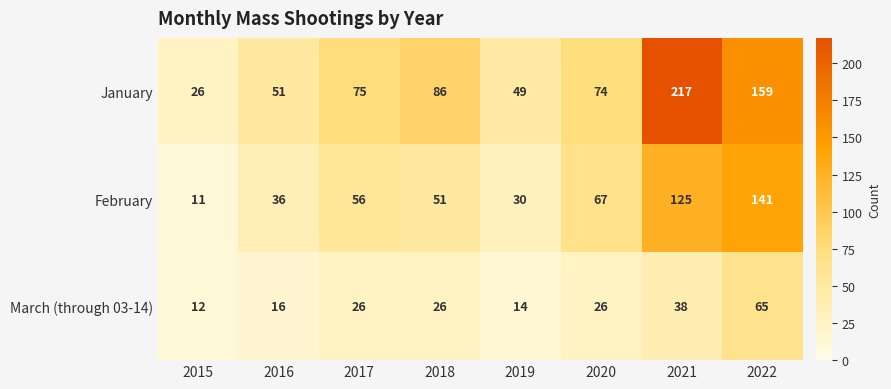

True or false: March (through 03-14) has a value of 5 at 2019.

False